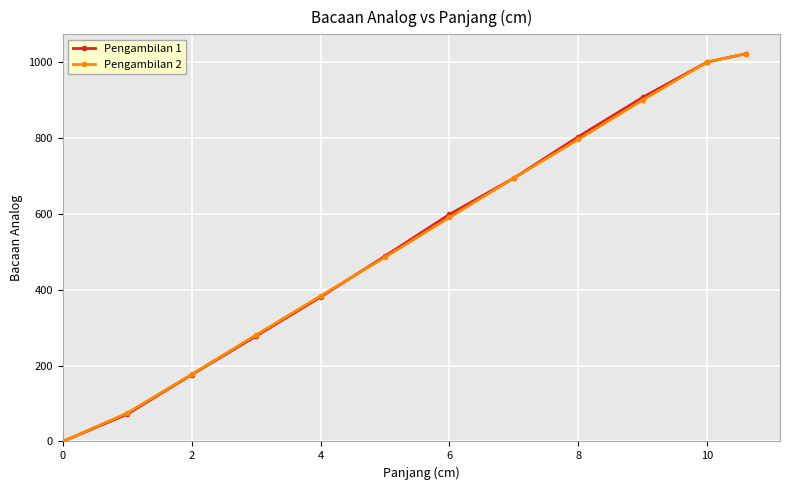

What is the greatest value displayed?

1023